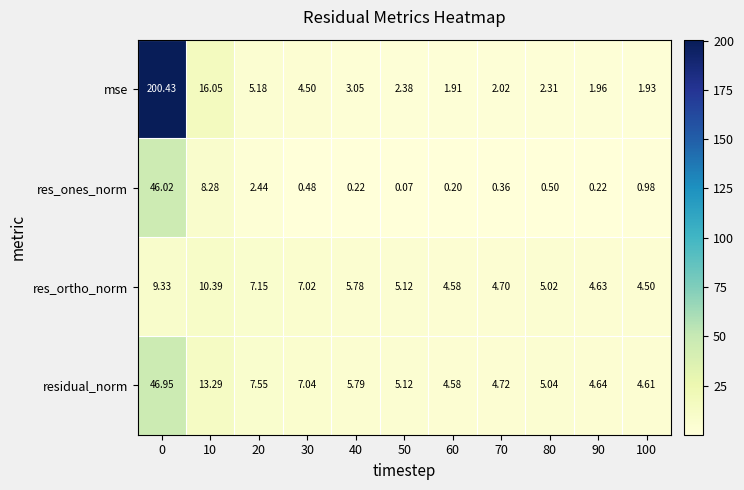

Is the value of res_ones_norm at 20 greater than the value of residual_norm at 90?

No